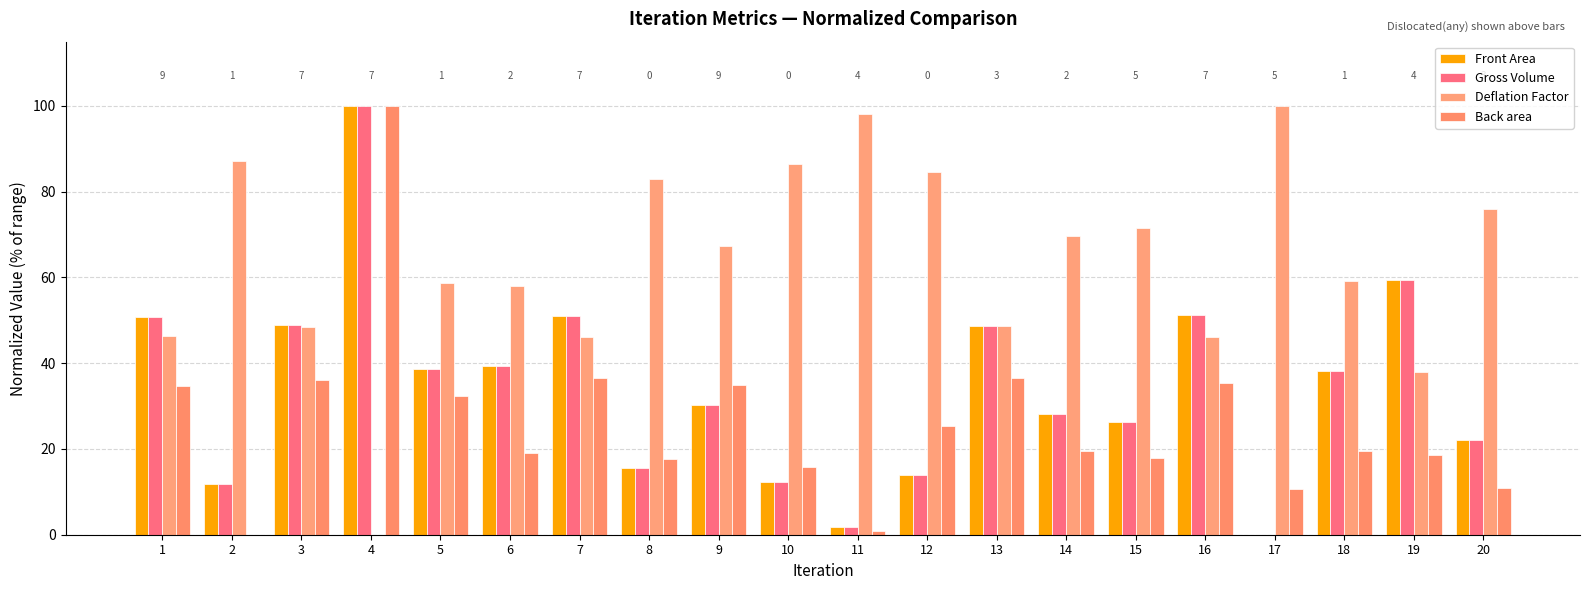

Count the number of data series in this chart.

4